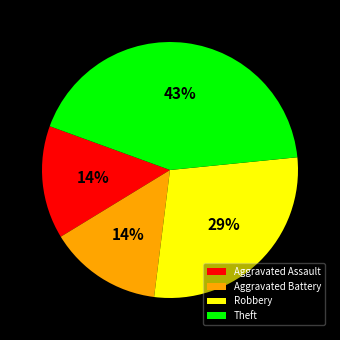

To the nearest percent, what is the difference between the Aggravated Assault and Theft slice percentages?

29%